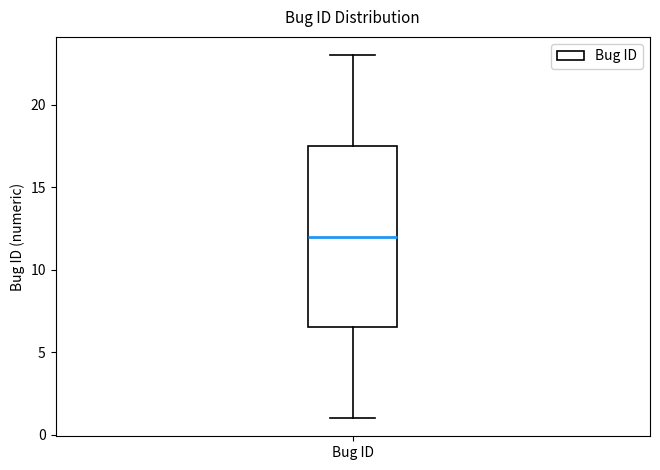

Where does the median line of the box for Bug ID sit on the y-axis? The values are not printed on the chart, so give them approximately, as read against the axis.

12.0